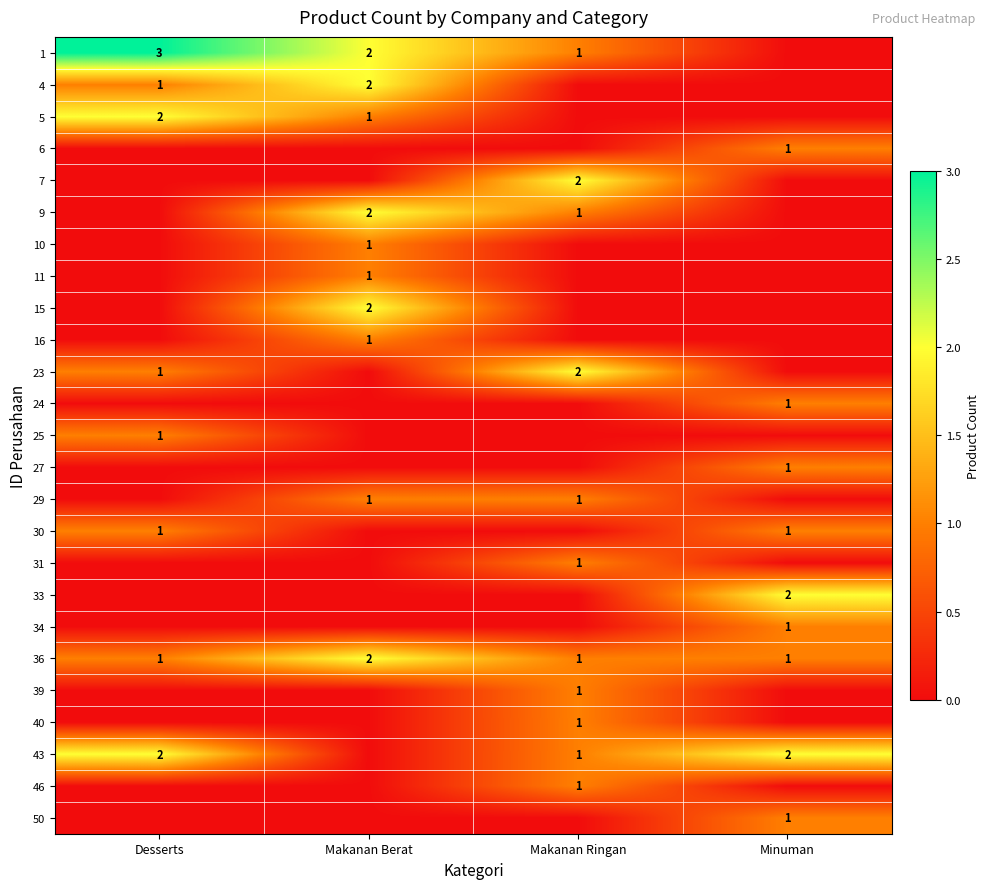

The 29 series shows 2 at Makanan Berat. True or false?

False